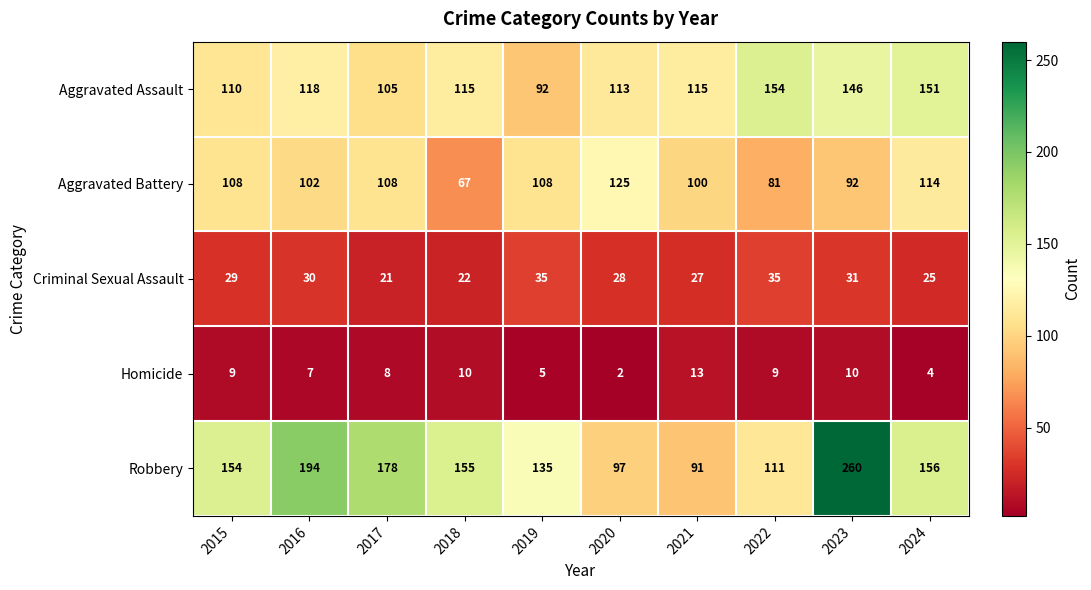

What is the difference between the highest and lowest values at 2019?

130